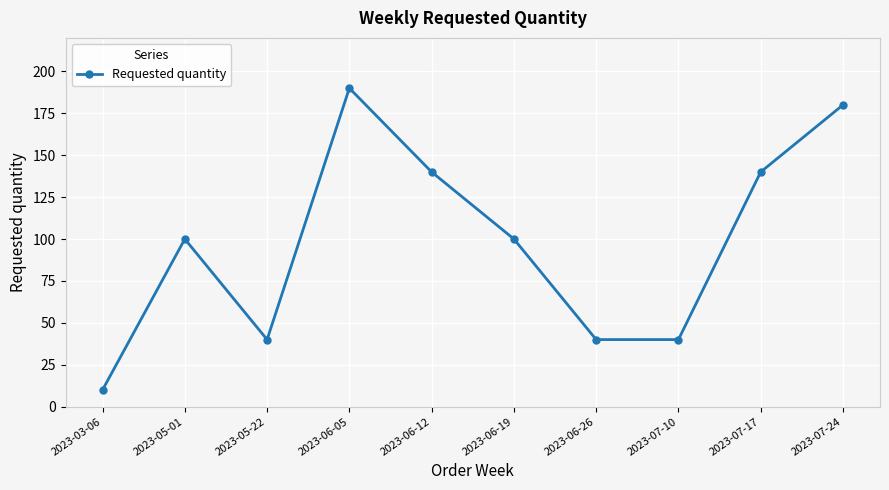

How many series are shown in this chart?

1